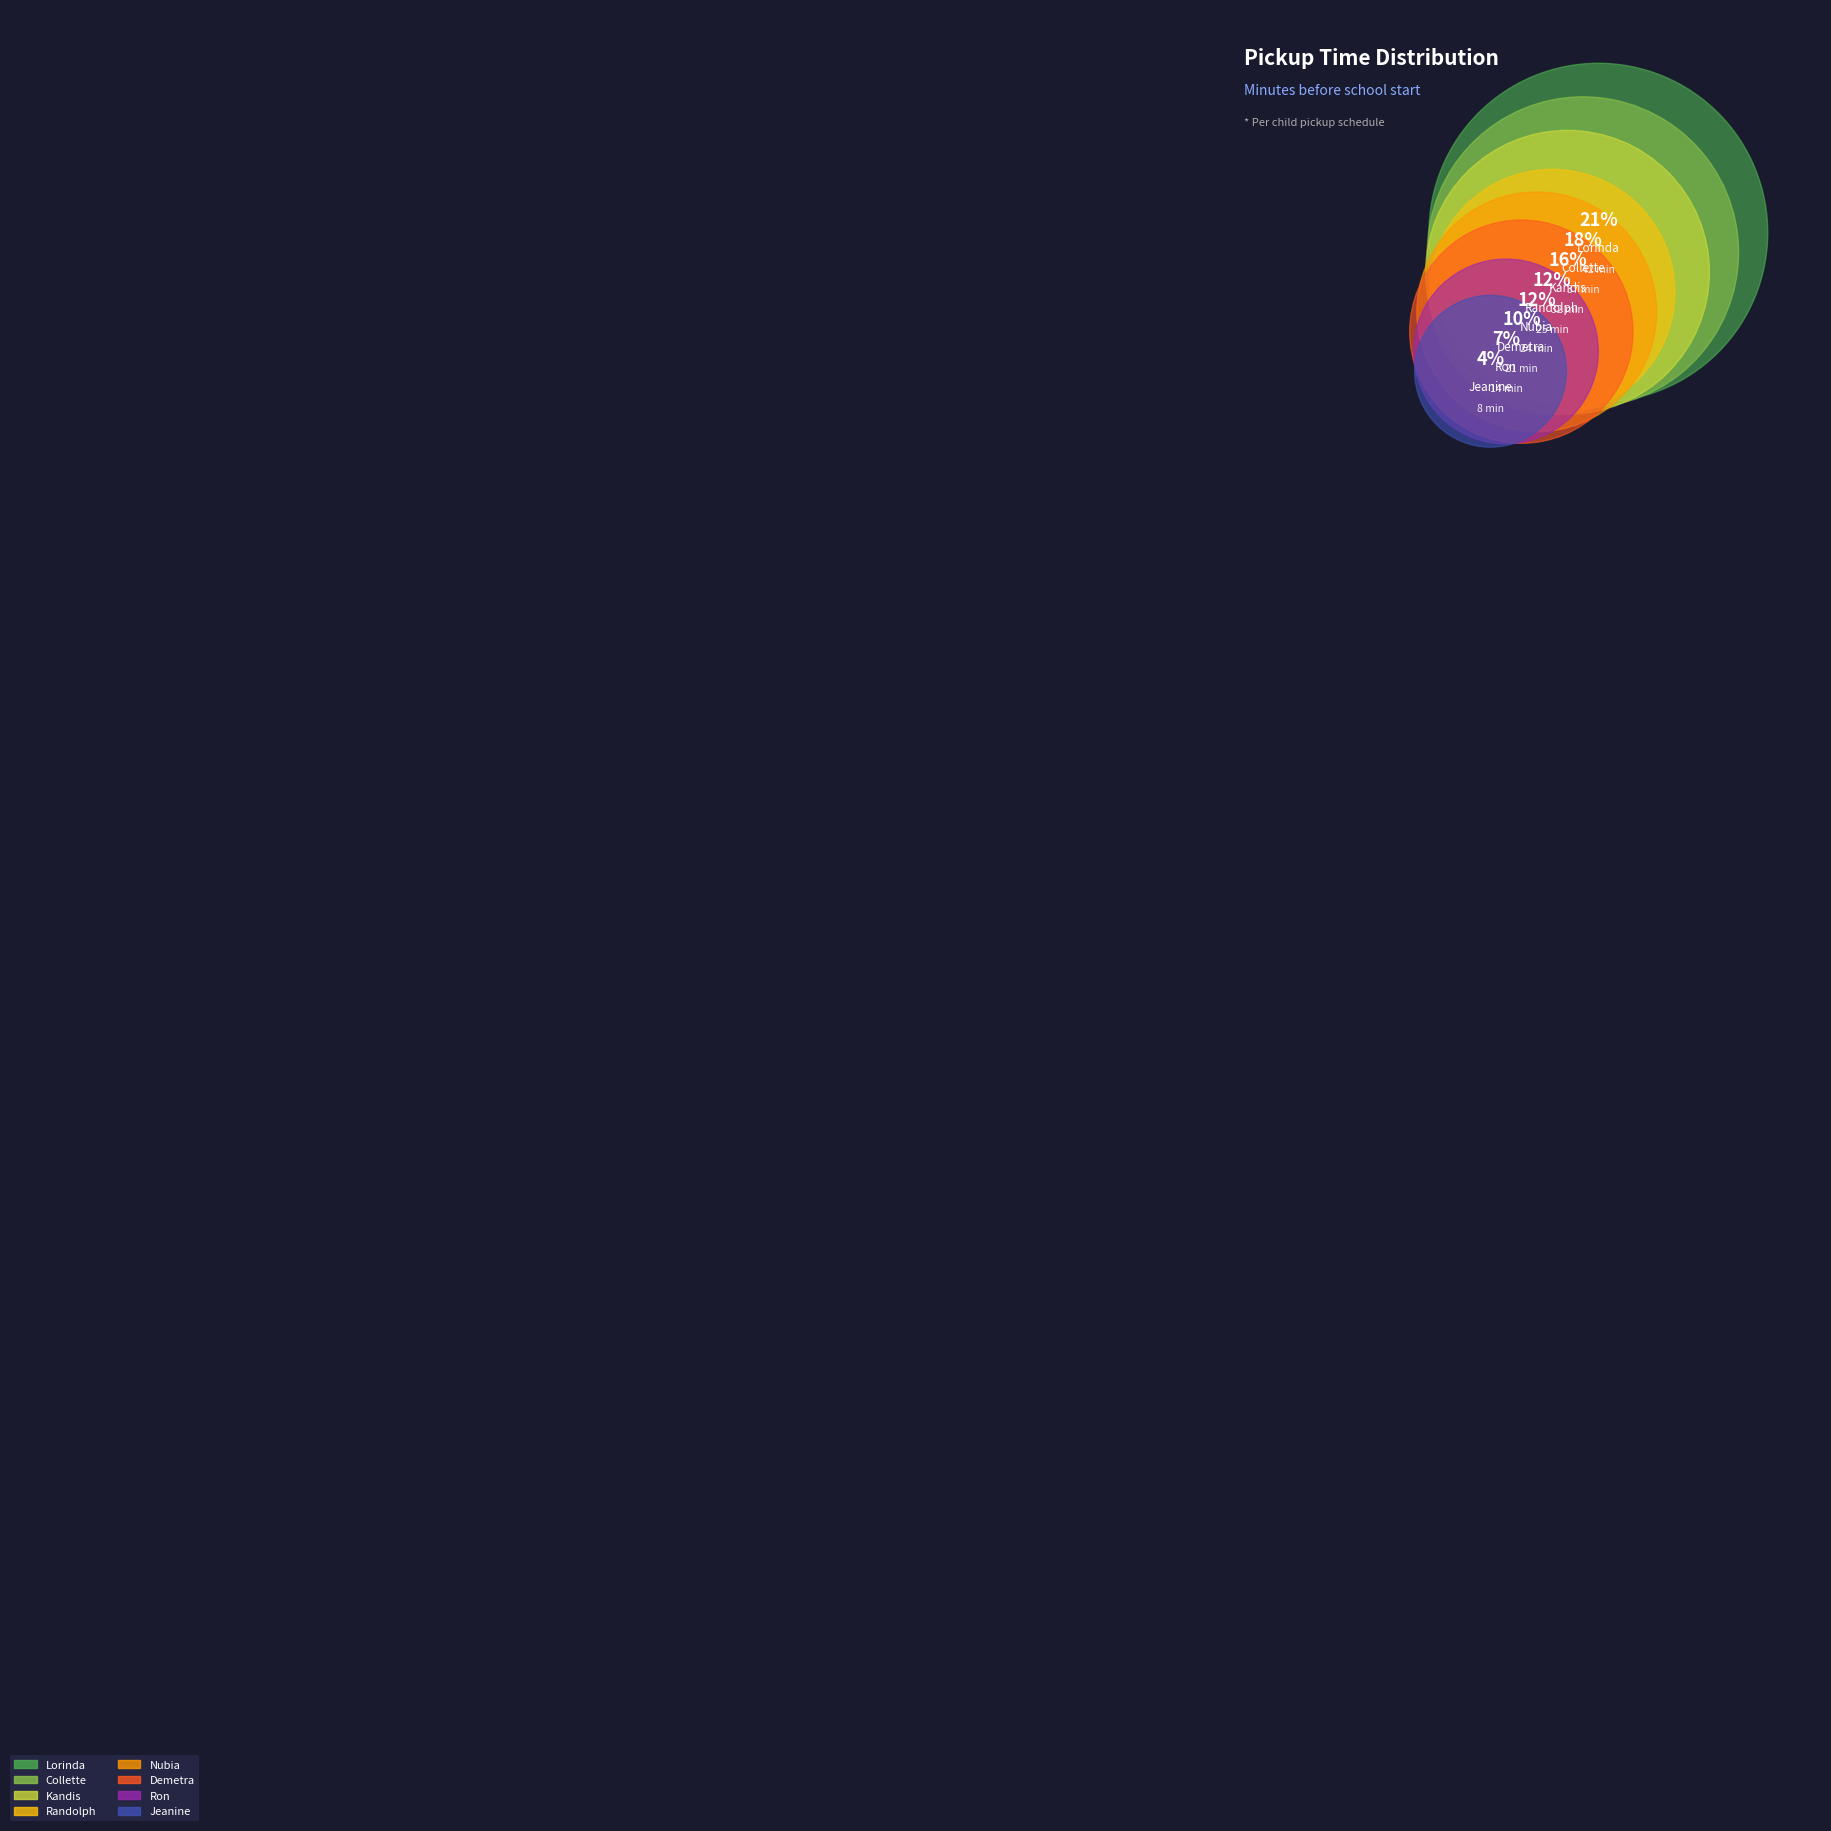

The Randolph slice represents 12% of the pie. True or false?

True